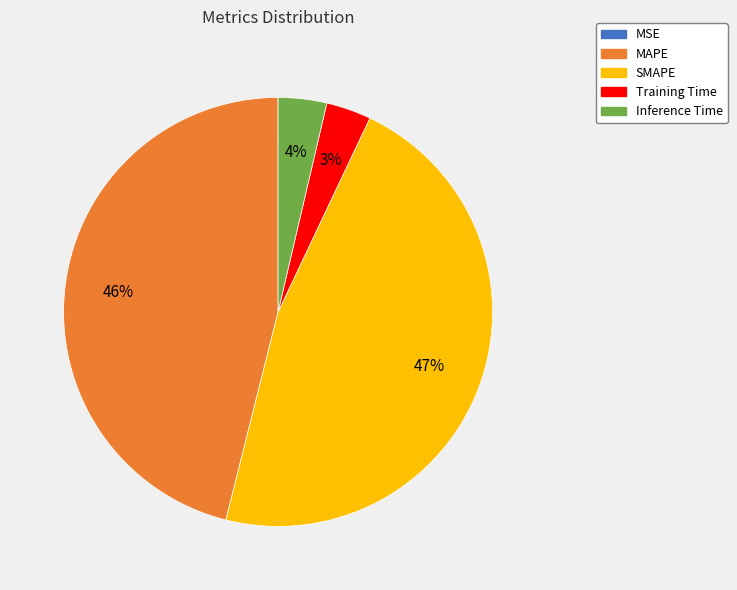

Is the sum of Inference Time and Training Time greater than half?

No